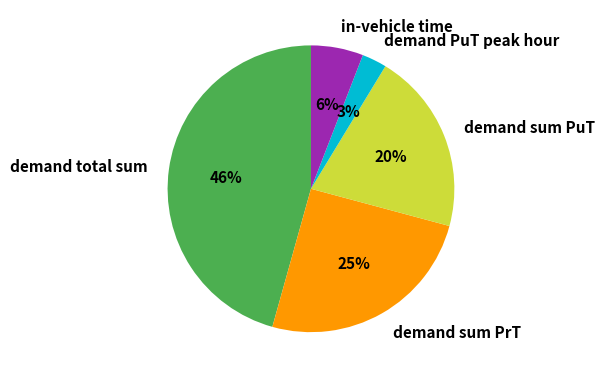

Count the number of slices in the pie.

5